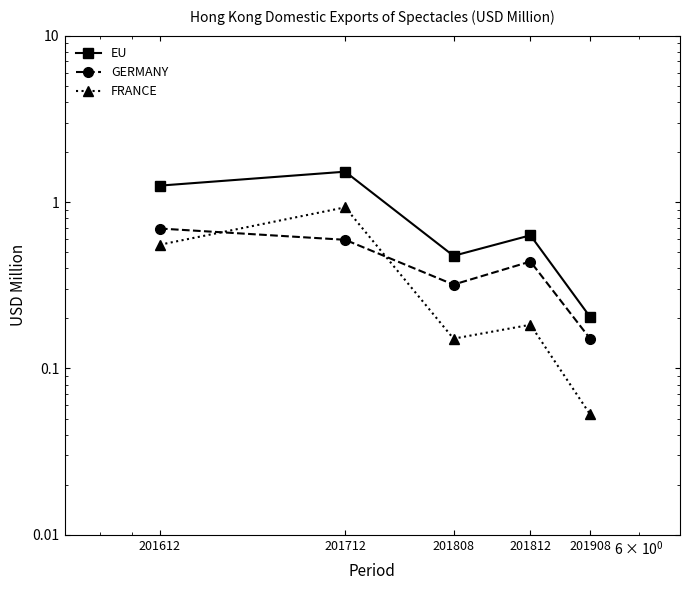

Which series has the largest total across all categories?

EU